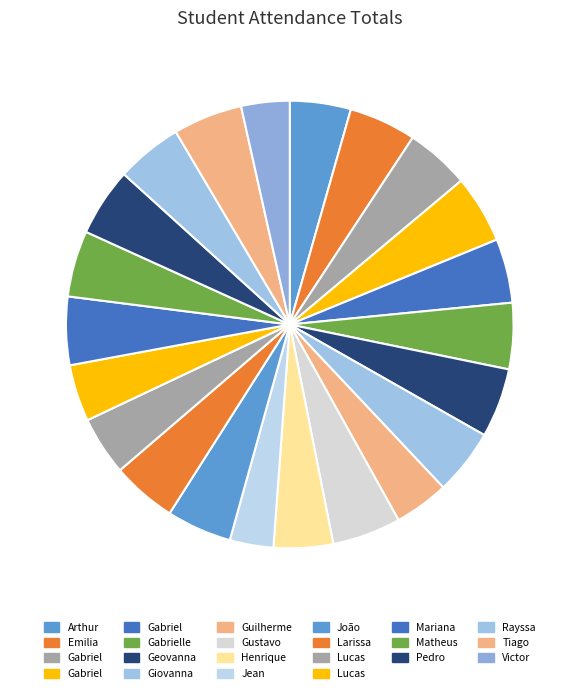

How many segments does this pie chart have?

22